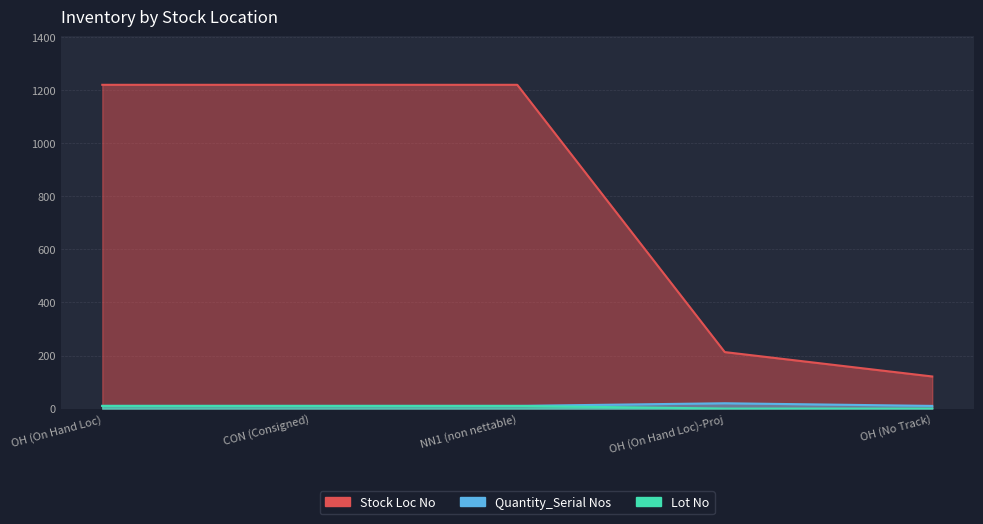

What is the label of the 1st point from the right?

OH (No Track)